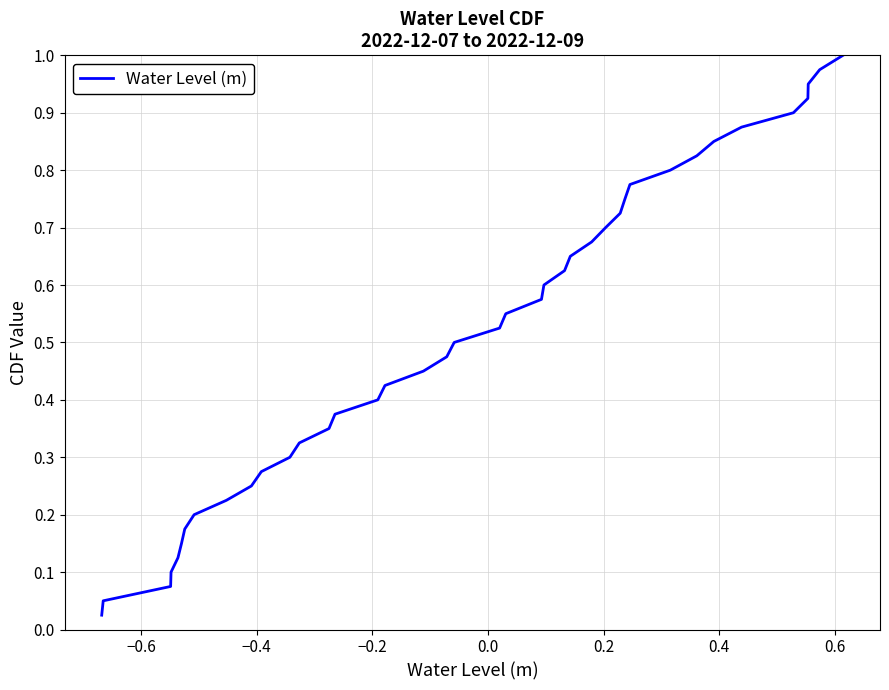

Reading left to right, extract all data points from this chart.

0.0	0.1	0.1	0.1	0.1	0.1	0.2	0.2	0.2	0.2	0.3	0.3	0.3	0.3	0.4	0.4	0.4	0.5	0.5	0.5	0.5	0.6	0.6	0.6	0.6	0.7	0.7	0.7	0.7	0.8	0.8	0.8	0.8	0.8	0.9	0.9	0.9	0.9	1.0	1.0